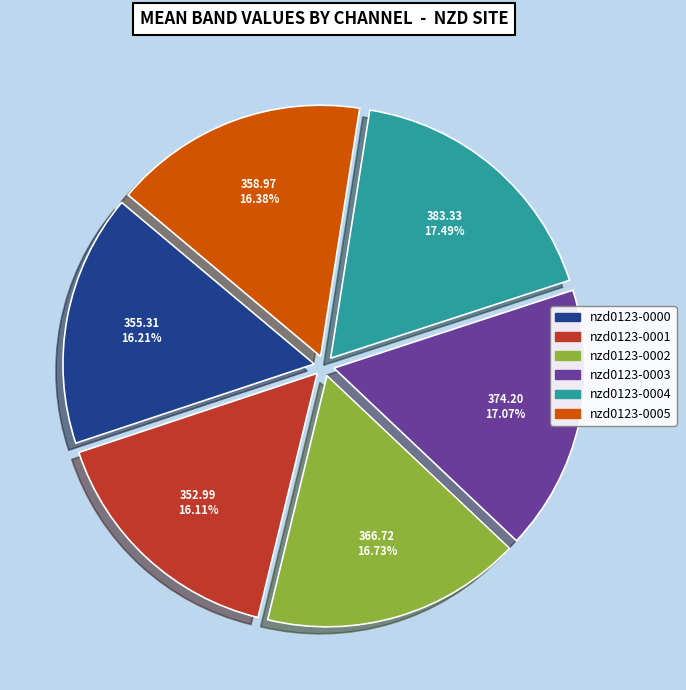

Between nzd0123-0004 and nzd0123-0001, which is larger?

nzd0123-0004